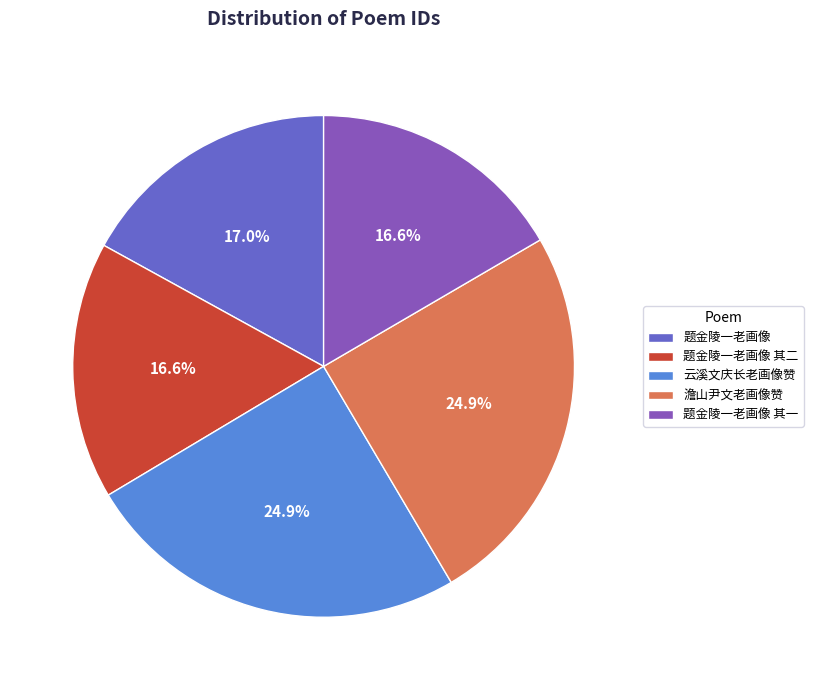

Is there a majority slice in this chart?

No